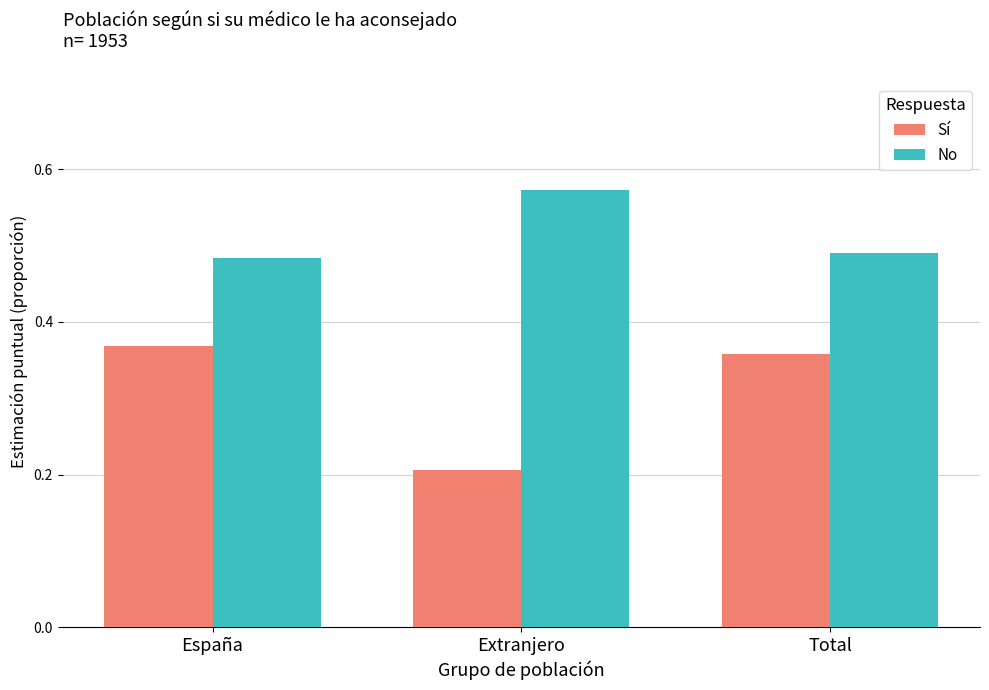

What is the sum of all Sí values?

0.9